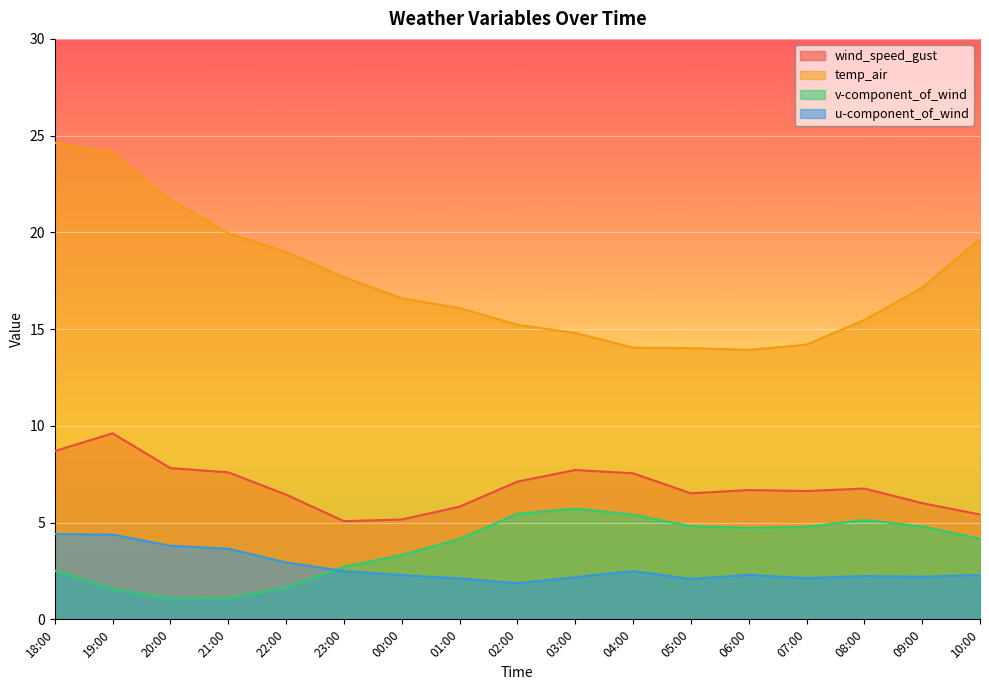

What is the value of the wind_speed_gust point at the 12th from the left?

6.5